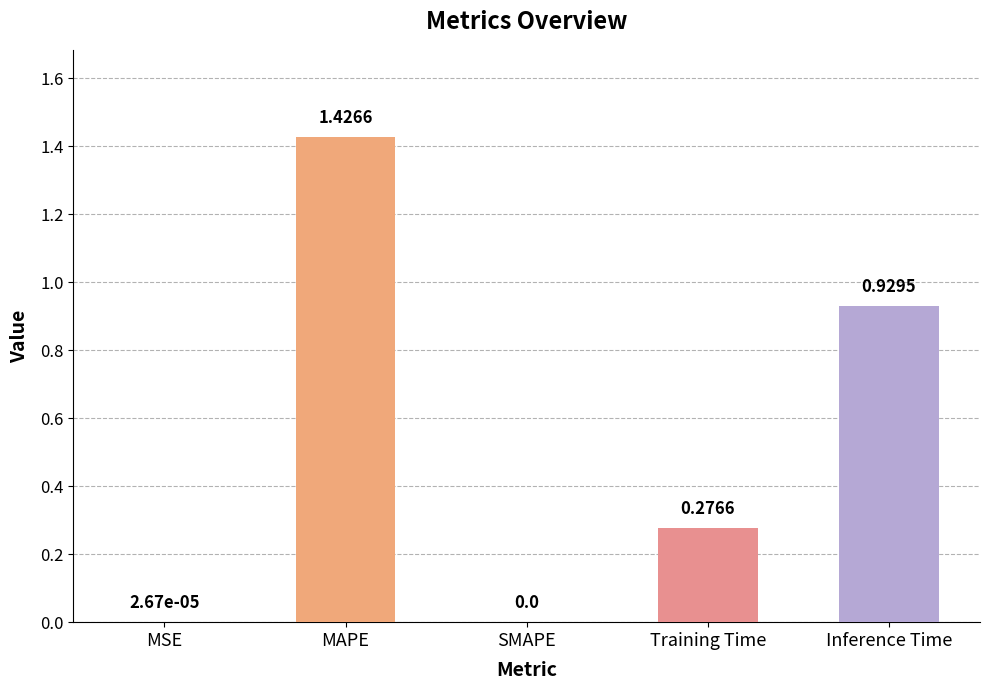

What is the sum of all values?

2.6